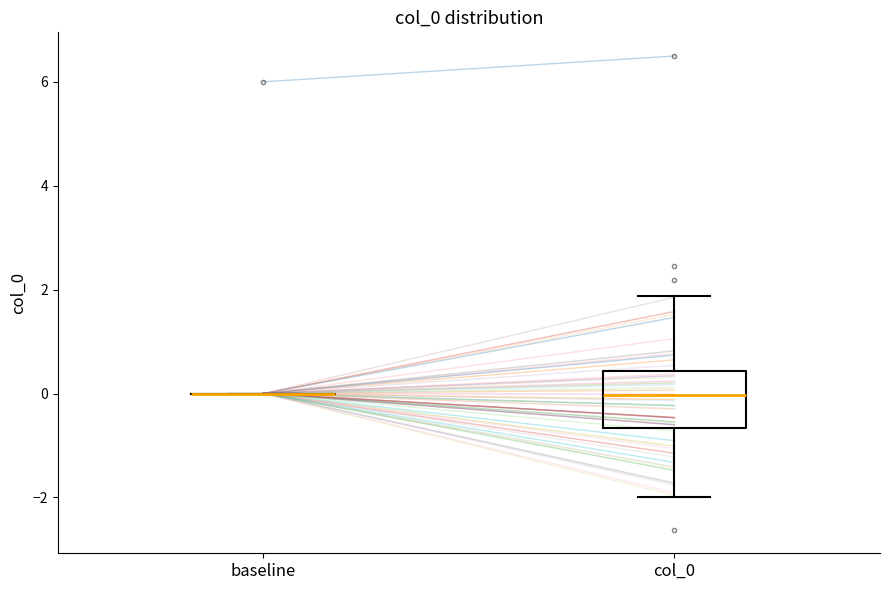

Which box is the tallest, from its lower edge to its upper edge?

col_0